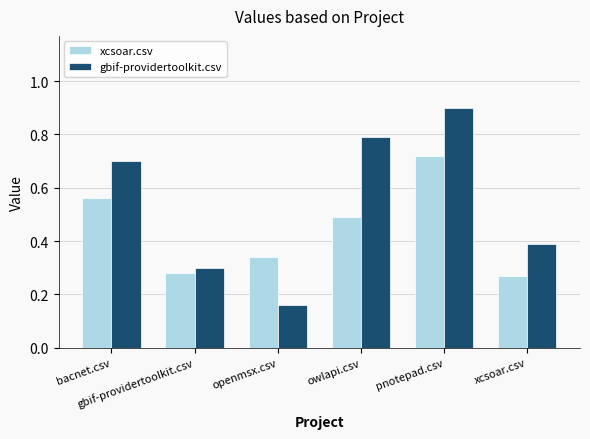

The xcsoar.csv series shows 0.5 at owlapi.csv. True or false?

True